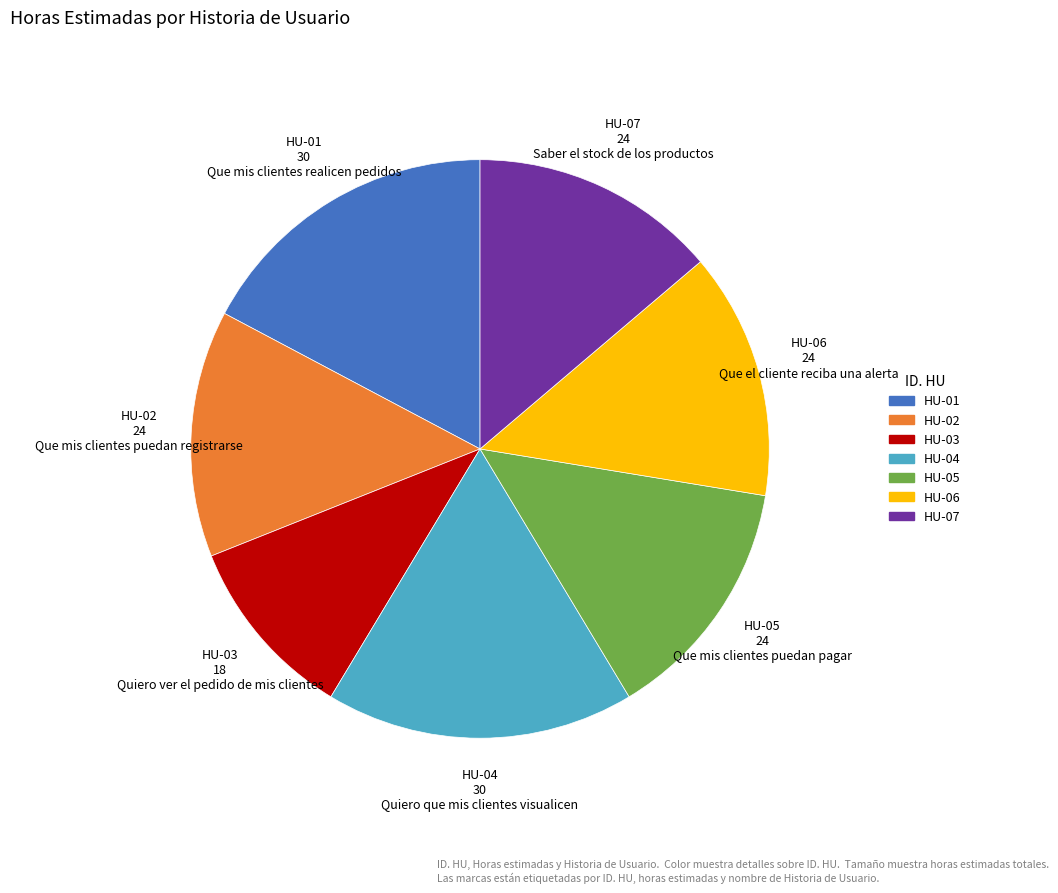

Does HU-01 30 Que mis clientes realicen pedidos represent more than half of the total?

No